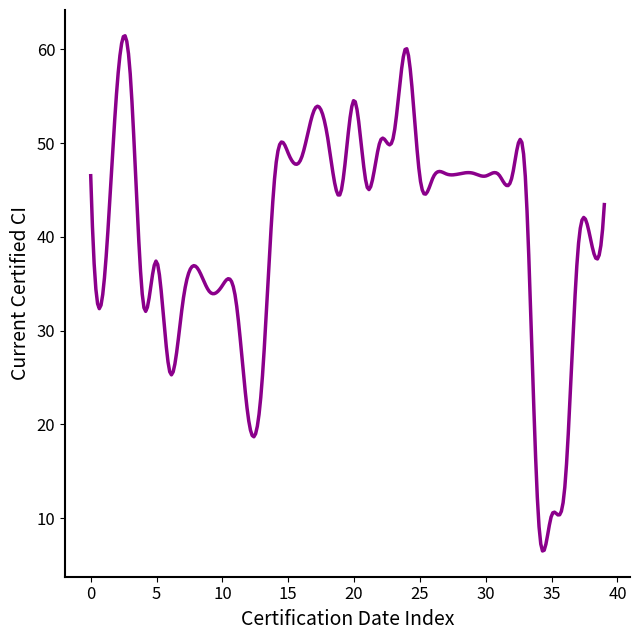

What is the difference between the second highest and second lowest values?

54.8